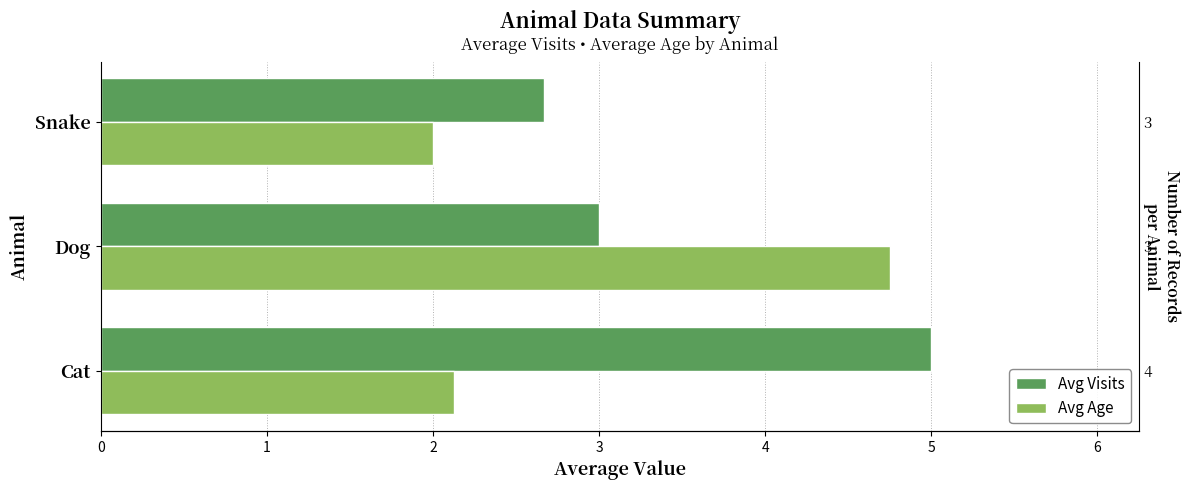

How many data points does each series have?

3